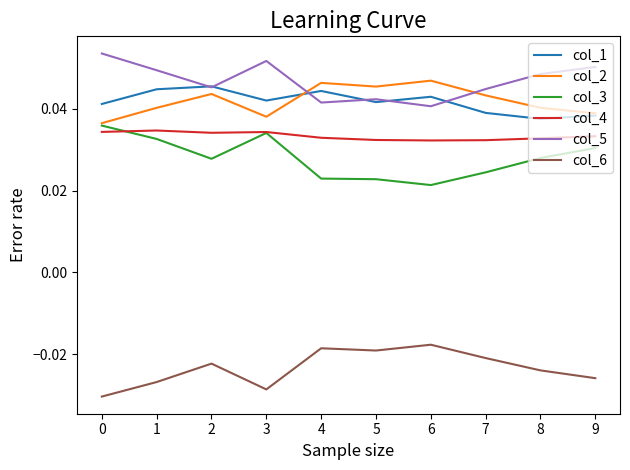

Is the value of col_3 at 2 greater than the value of col_4 at 6?

No